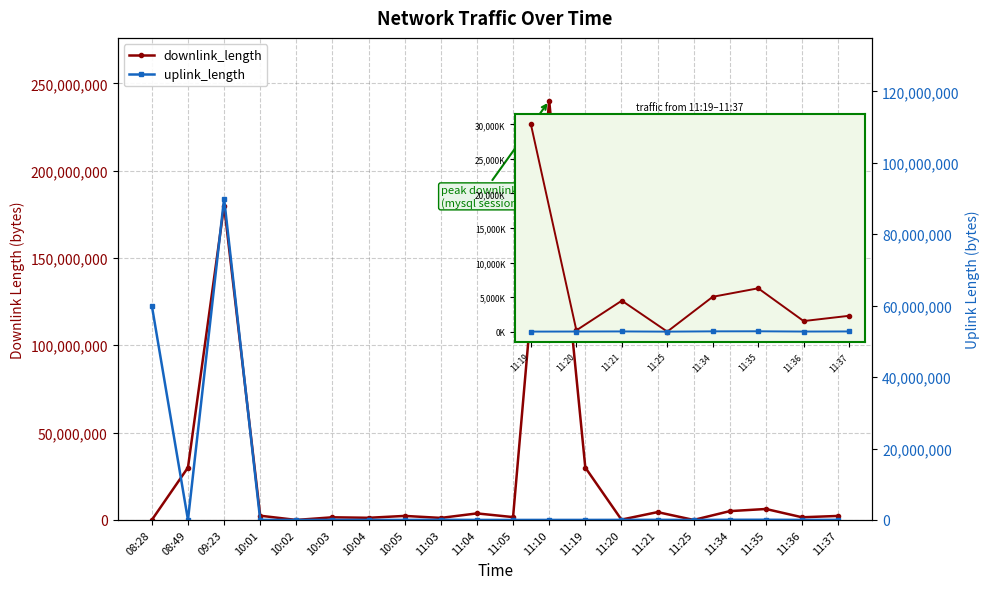

What is the sum of the uplink_length values at 11:35 and 11:34?

92295